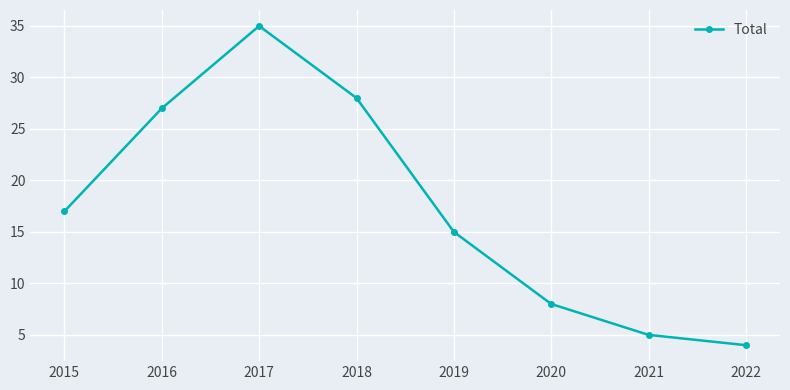

How many categories are shown in the chart?

8